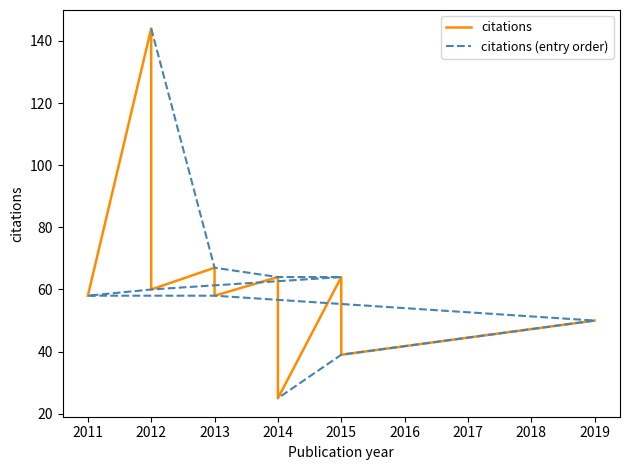

How many times do citations (entry order) and citations cross each other?

7